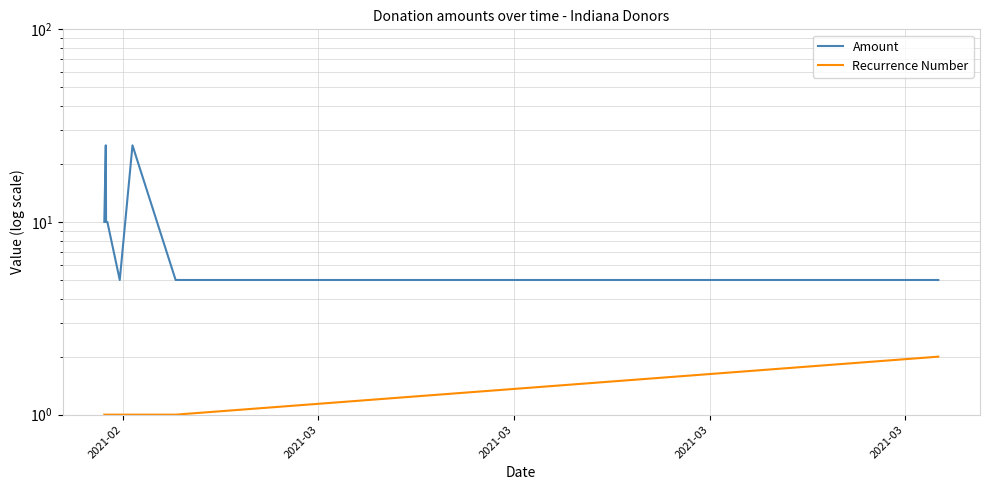

At how many categories does at least one series exceed 1?

8